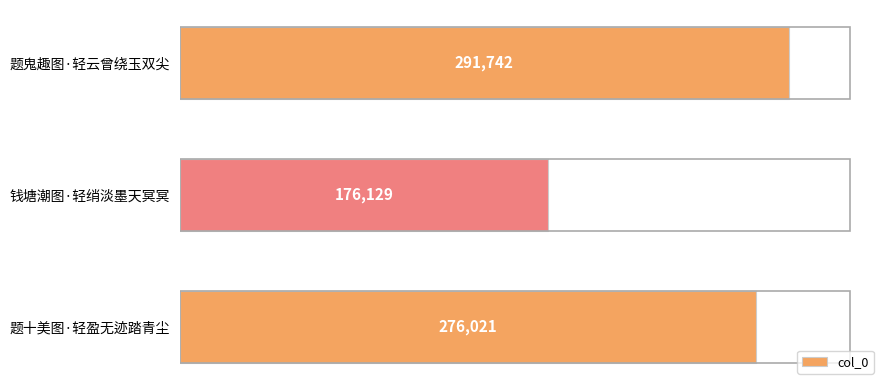

What is the difference between the maximum and minimum values?

115613